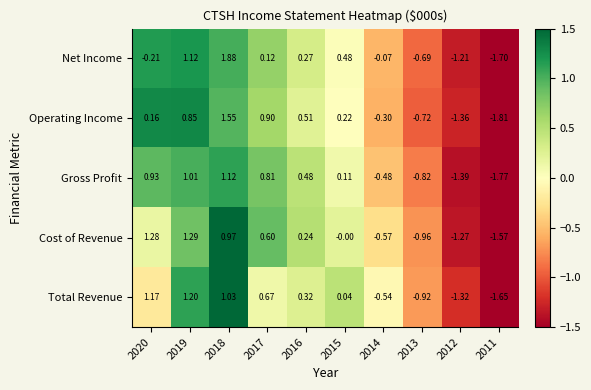

Is the value of Cost of Revenue at 2013 greater than the value of Net Income at 2015?

No